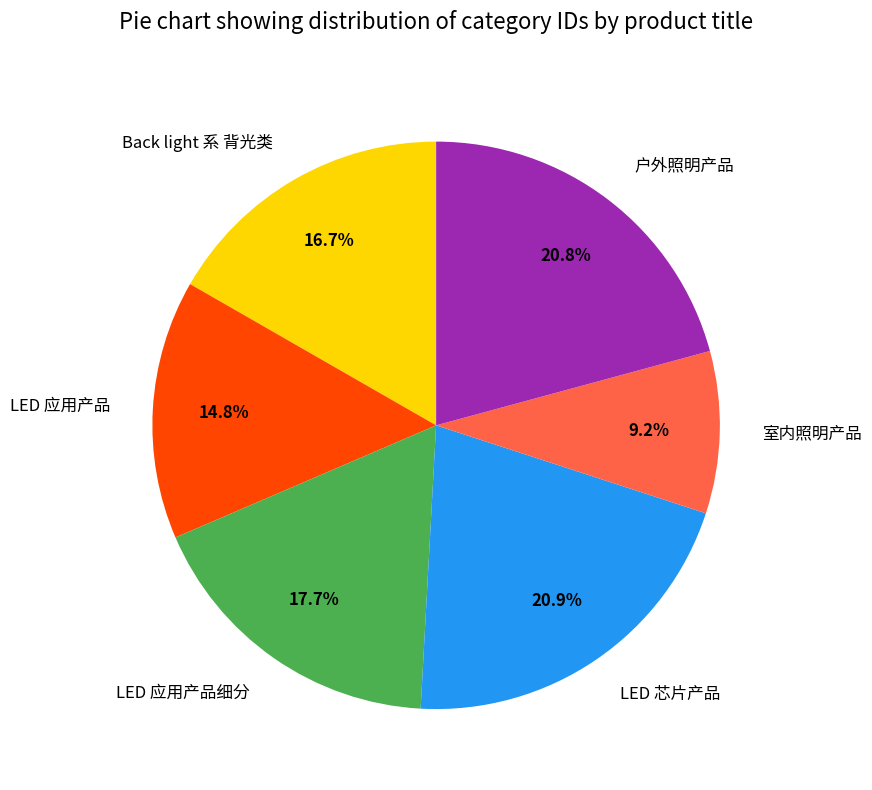

Which category has the smallest portion of the pie?

室内照明产品